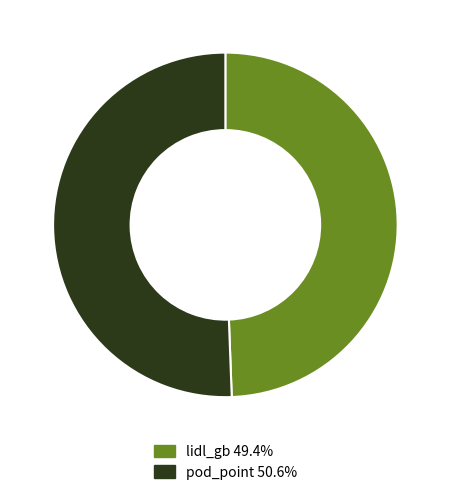

Rank the categories by value from highest to lowest.

pod_point, lidl_gb